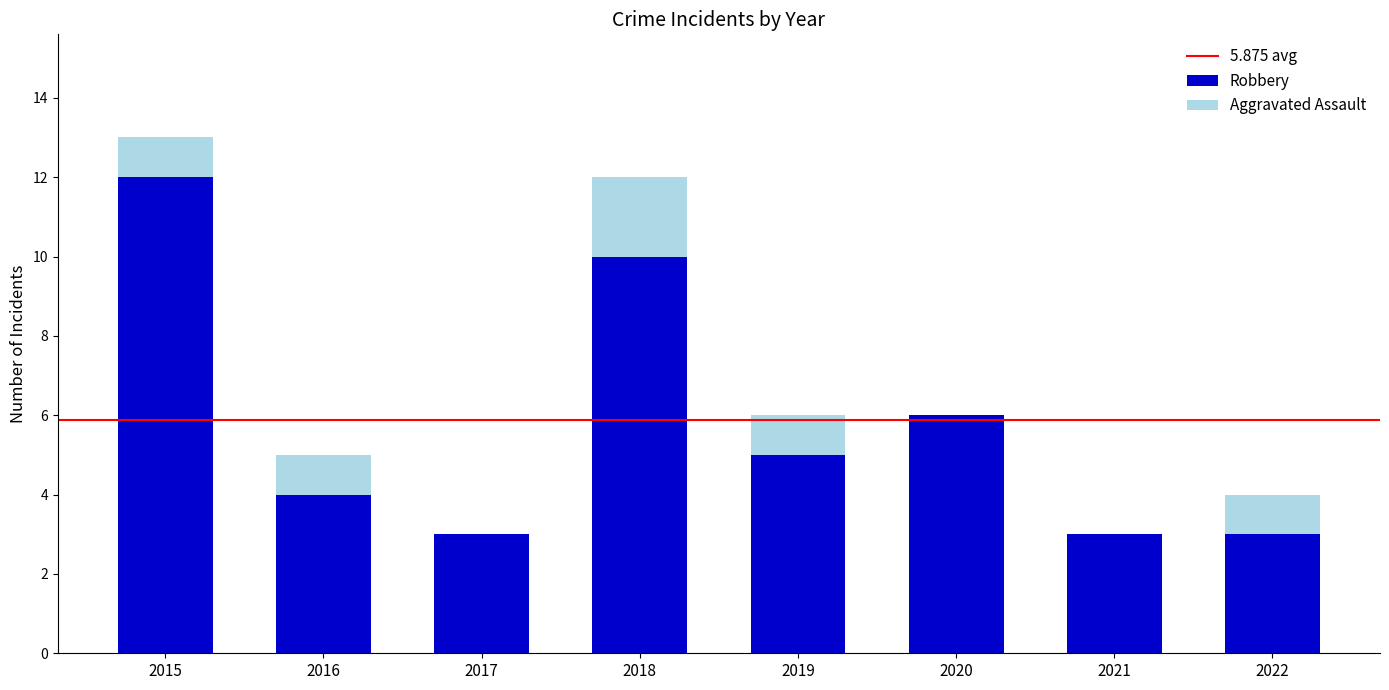

What is the sum of the Robbery values at 2020 and 2022?

9